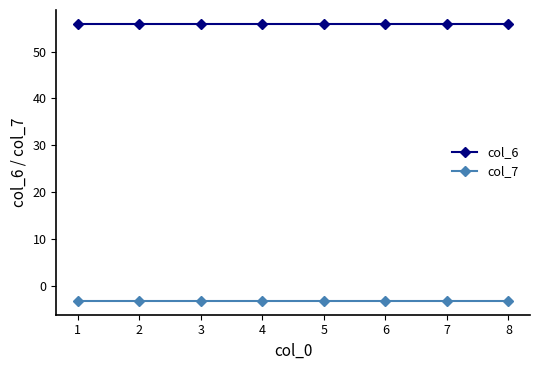

At 1, list the series in order from largest to smallest.

col_6, col_7